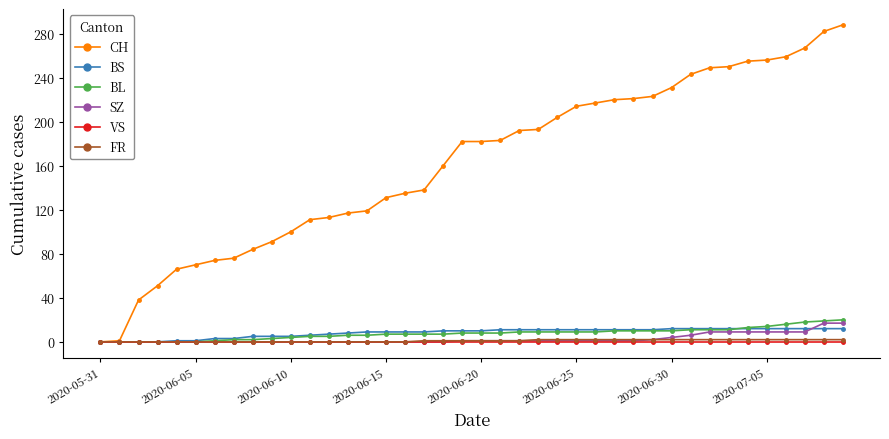

Which series has the largest total across all categories?

CH